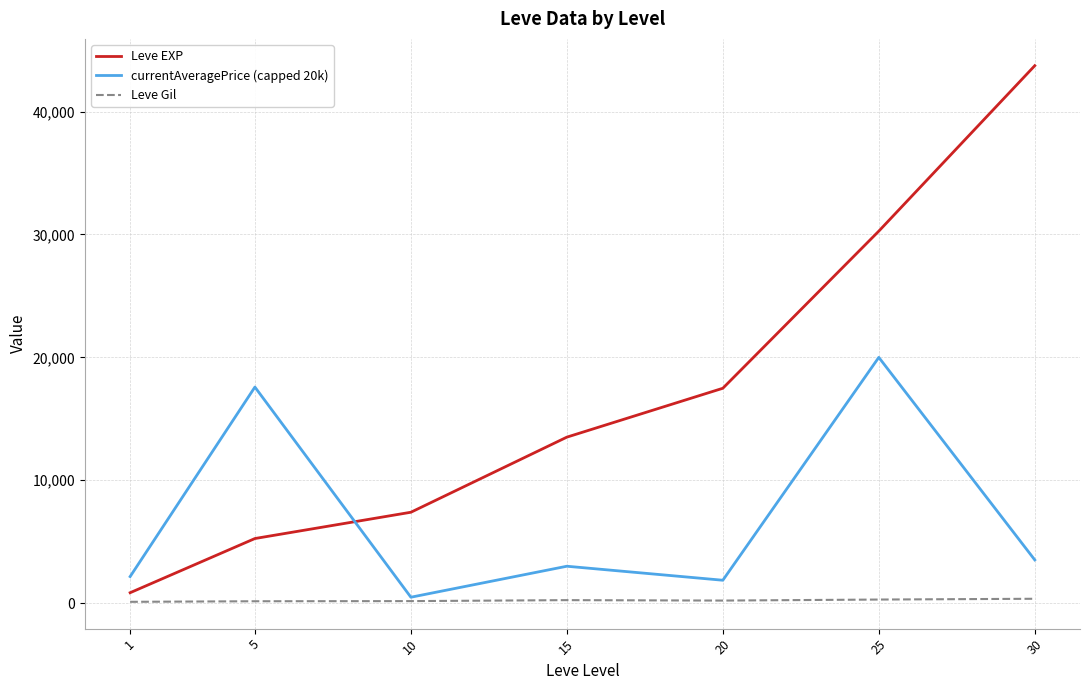

What is the maximum value for Leve Gil?

361.0